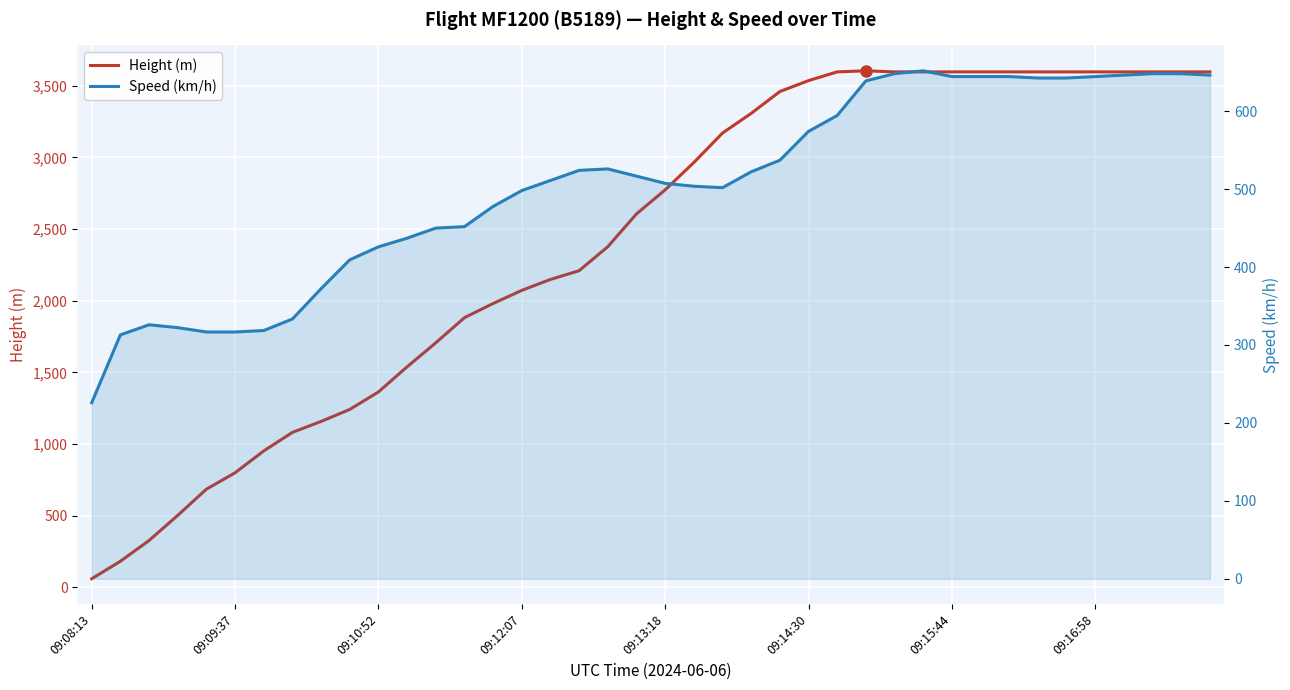

Where does the Speed (km/h) series first go above 516?

17